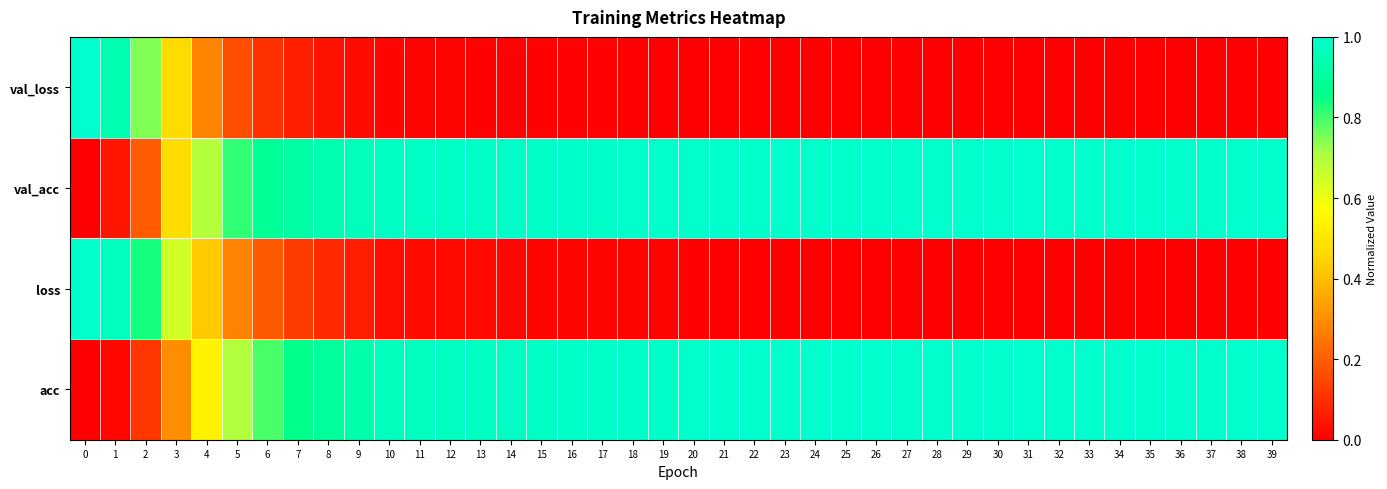

Which has a higher value, 34 or 6?

6